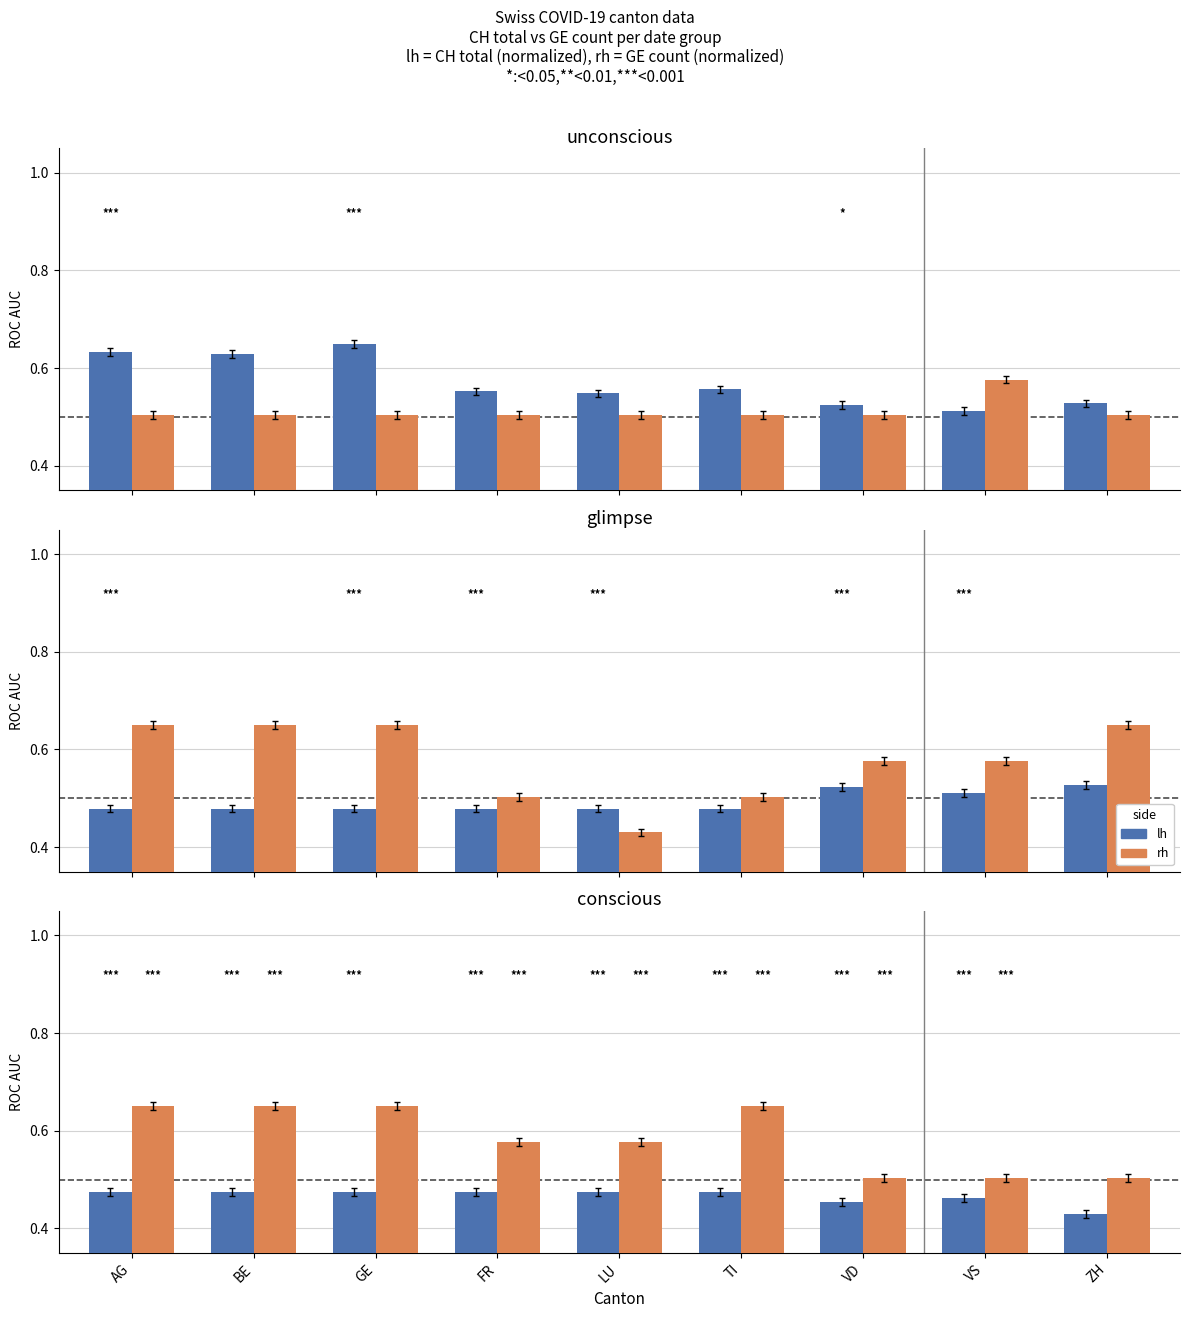

At how many categories does at least one series exceed 0?

9